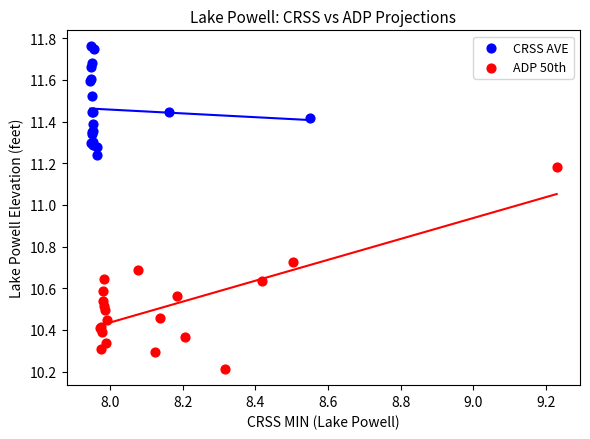

Which series has the largest Y range (max minus min)?

ADP 50th